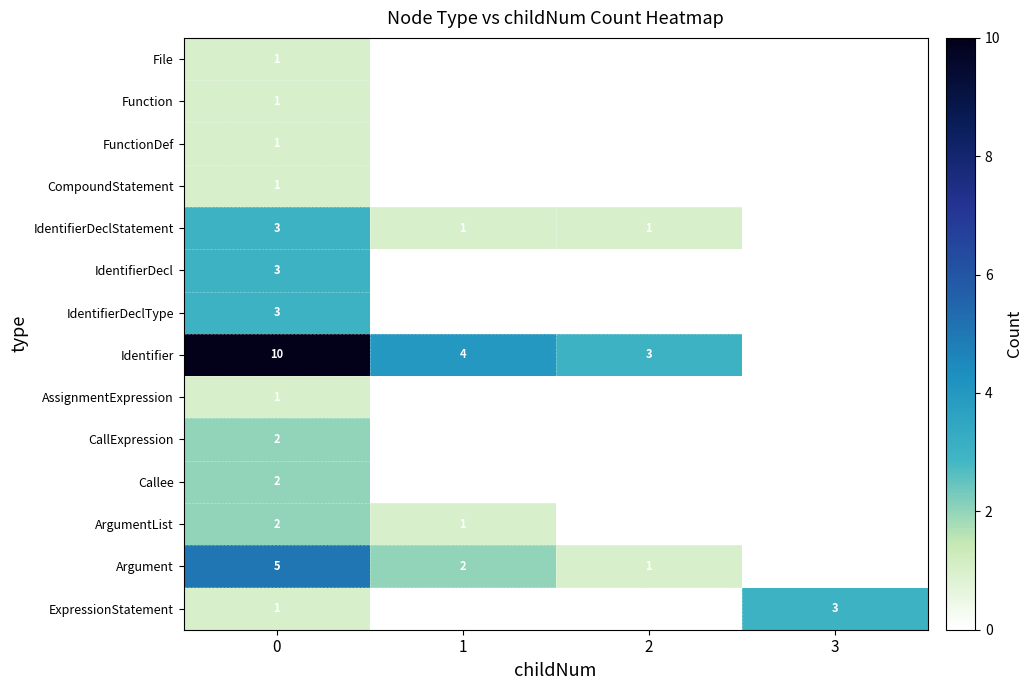

True or false: IdentifierDecl has a value of 1 at 0.

False